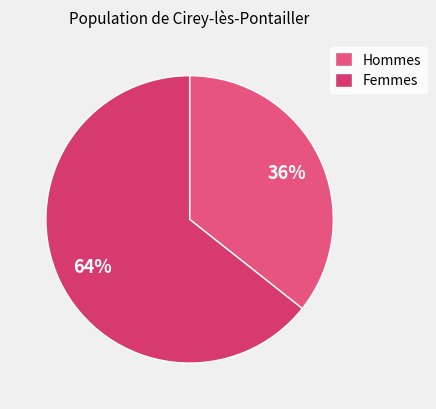

How many segments does this pie chart have?

2